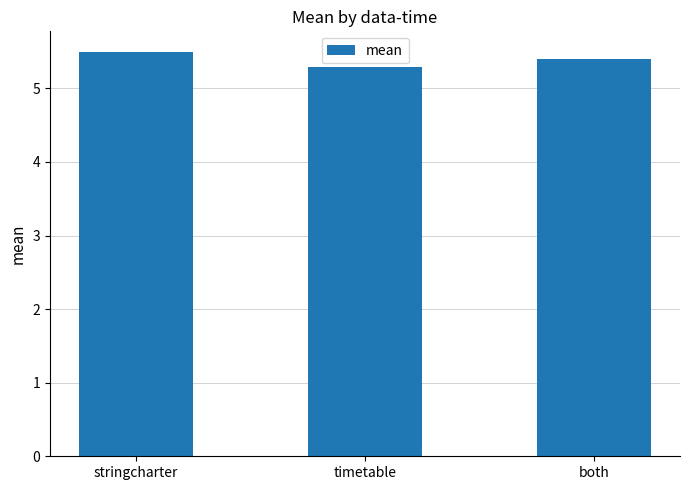

Which label corresponds to the largest value in the chart?

stringcharter